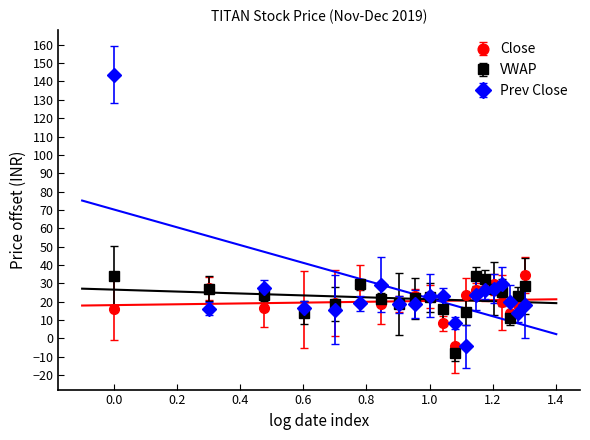

What is the sum of the VWAP values at 2019-12-04 and 2019-11-28?

55.6